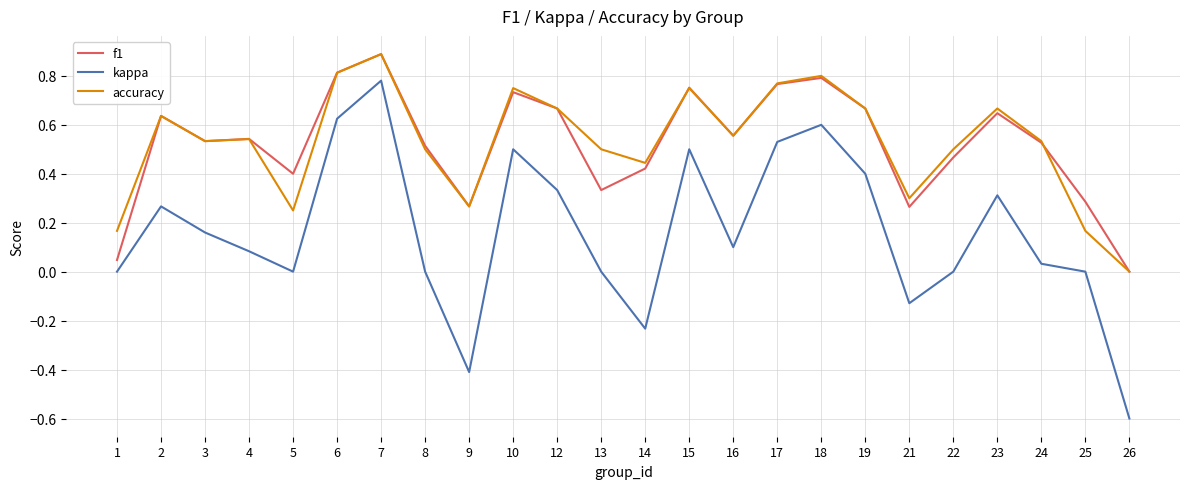

Between 15 and 23, which series saw the biggest shift?

kappa